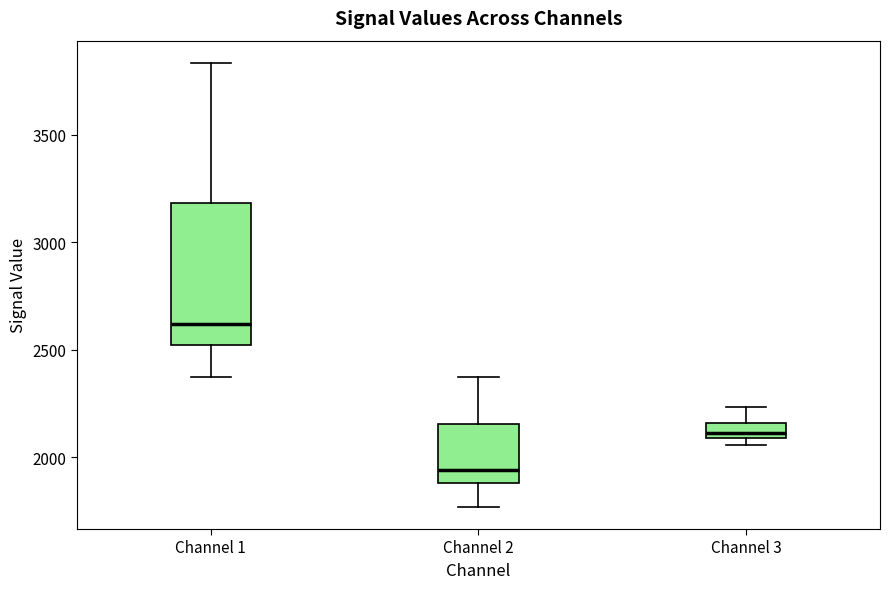

Which box's median line is the lowest?

Channel 2